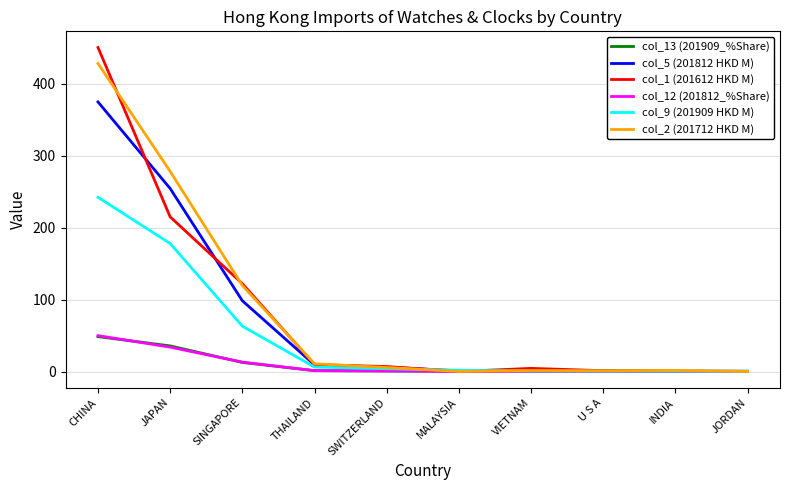

How many lines are shown in the chart?

6